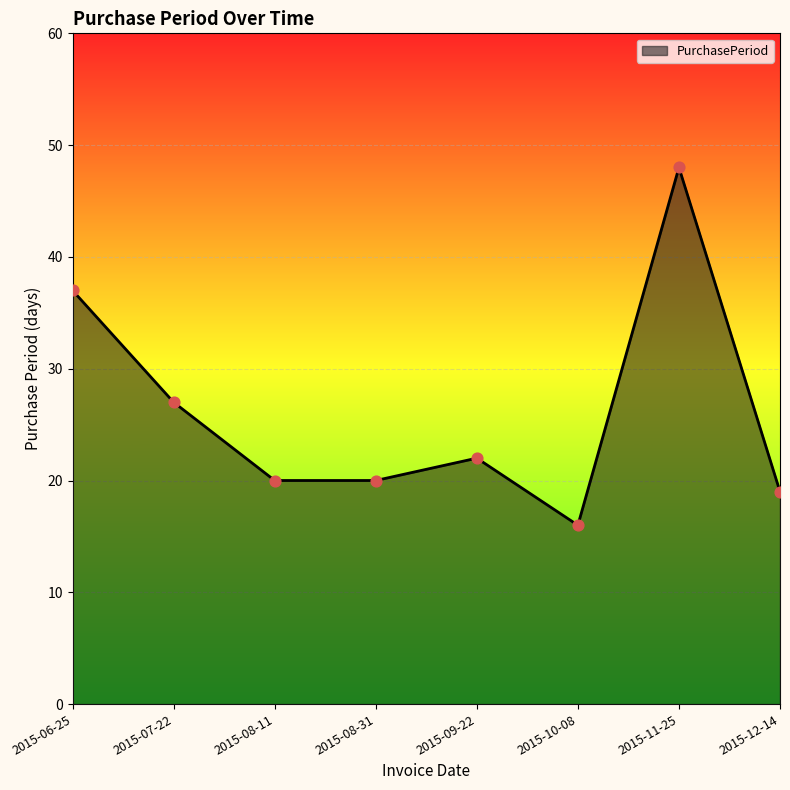

What is the change in value from 2015-07-22 to 2015-12-14?

-8